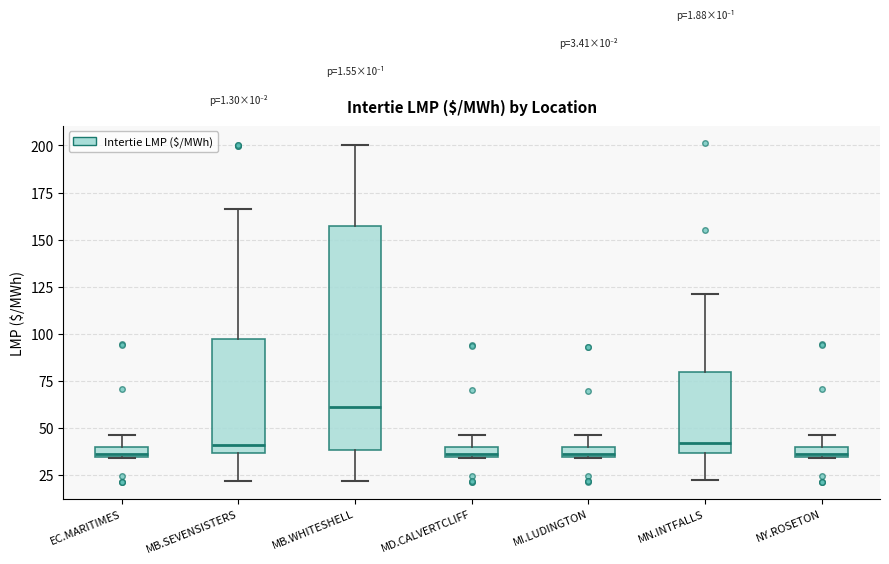

Which box is the tallest, from its lower edge to its upper edge?

MB.WHITESHELL